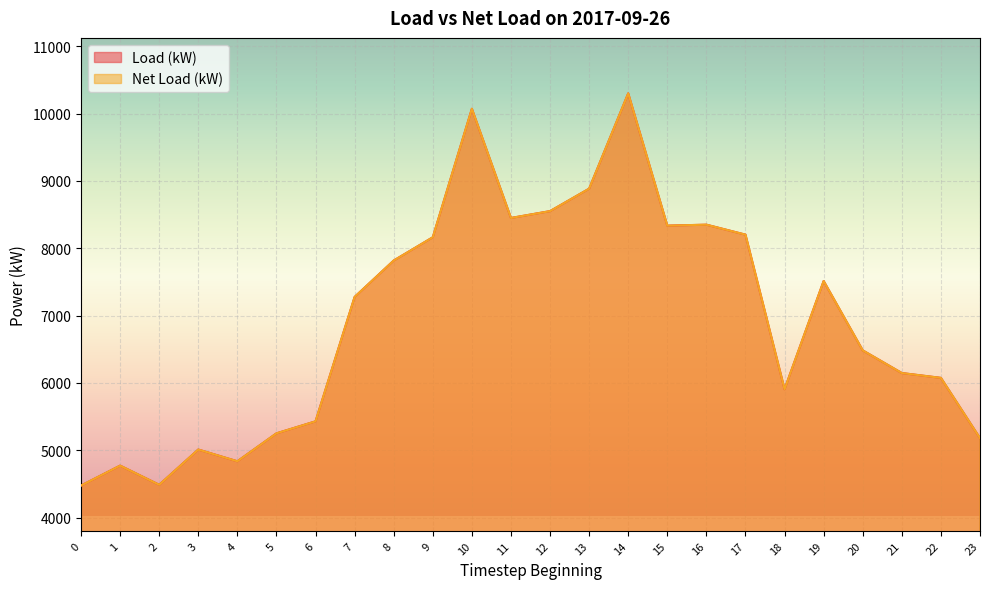

Does the chart display data point markers on the line(s)?

No